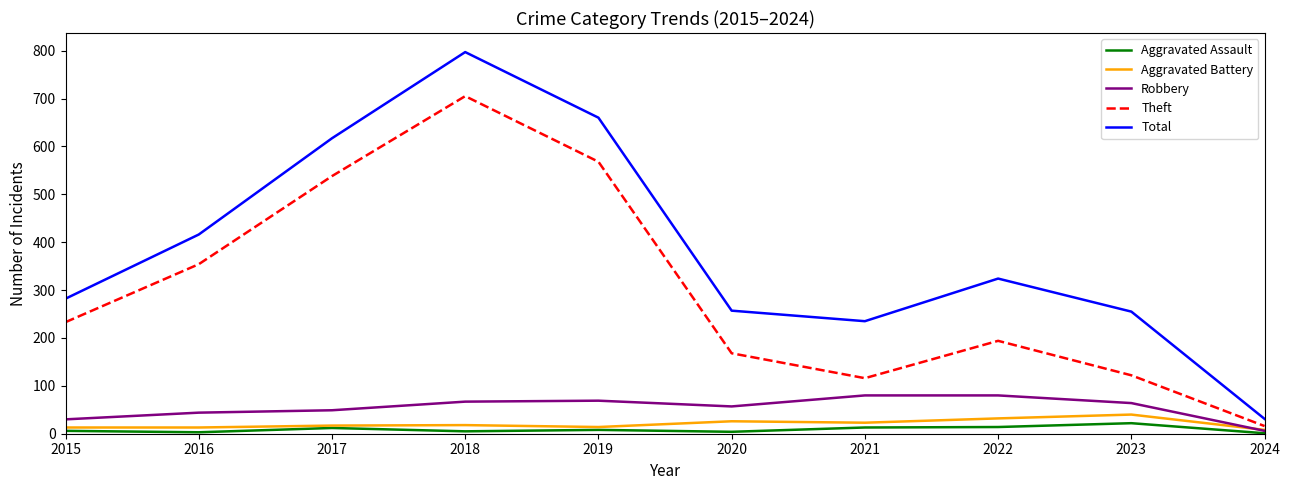

Which category has the highest value across all series?

2018